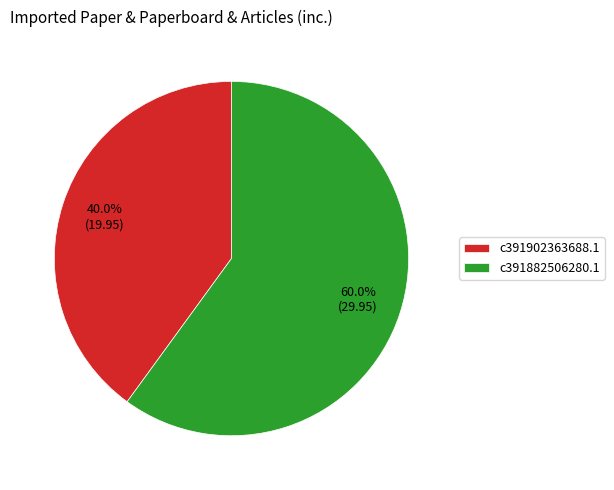

Is there a majority slice in this chart?

Yes